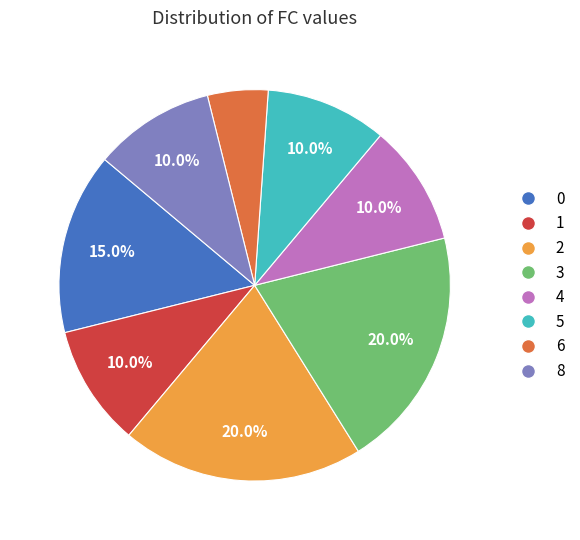

Which slice is the smallest?

6